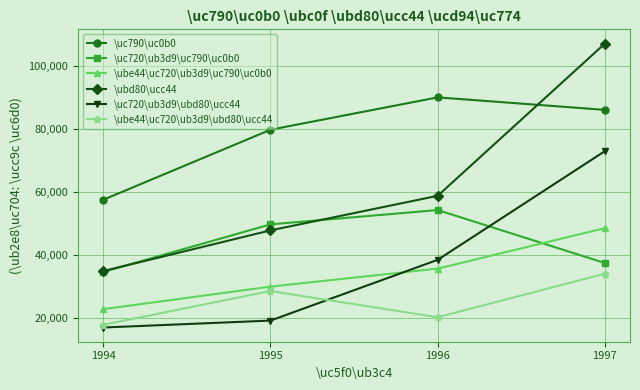

At how many categories does at least one series exceed 19356124?

4